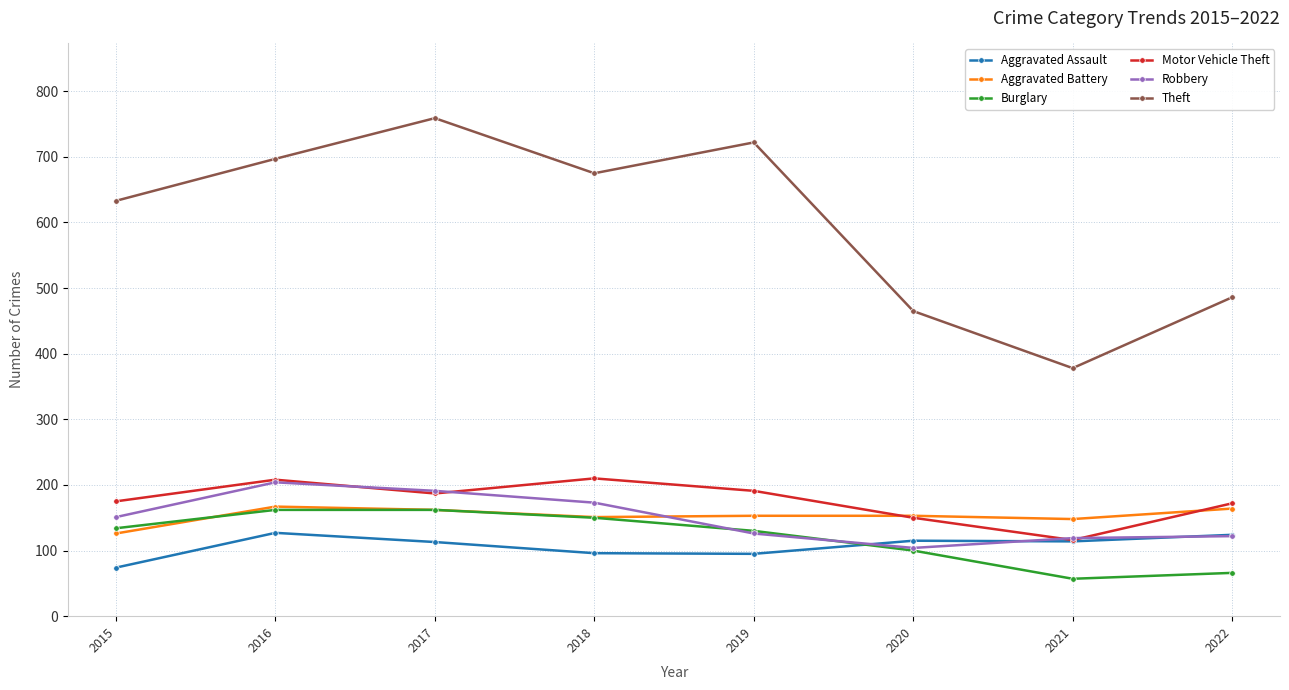

What is the greatest value displayed?

759